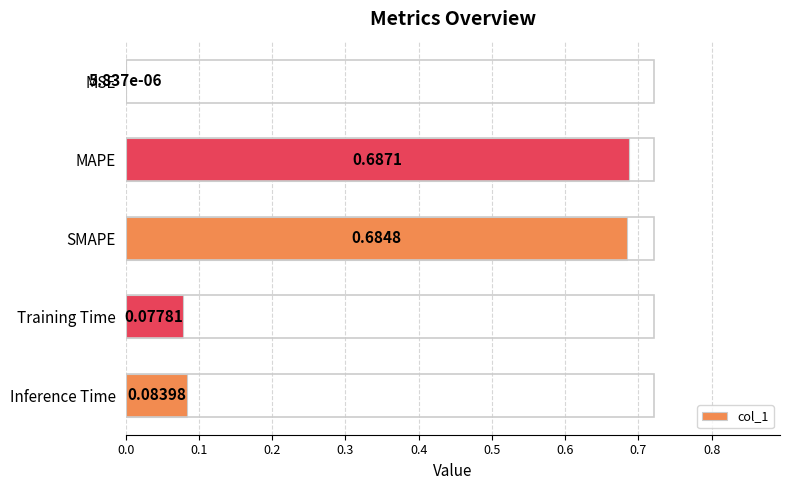

Which category has the highest value across all series?

MAPE